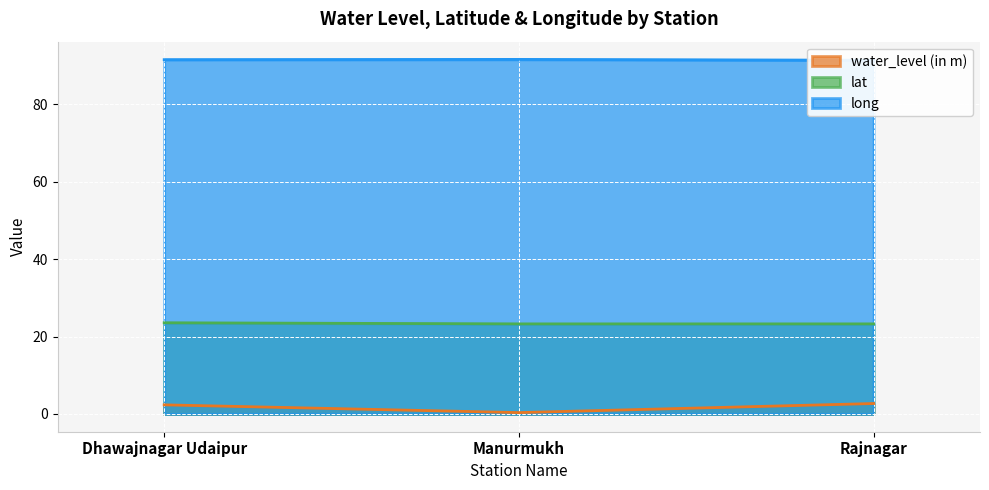

Reading left to right, list all the values displayed in this chart.

water_level (in m): Dhawajnagar Udaipur=2.4	Manurmukh=0.4	Rajnagar=2.7
lat: Dhawajnagar Udaipur=23.5	Manurmukh=23.3	Rajnagar=23.3
long: Dhawajnagar Udaipur=91.5	Manurmukh=91.5	Rajnagar=91.3